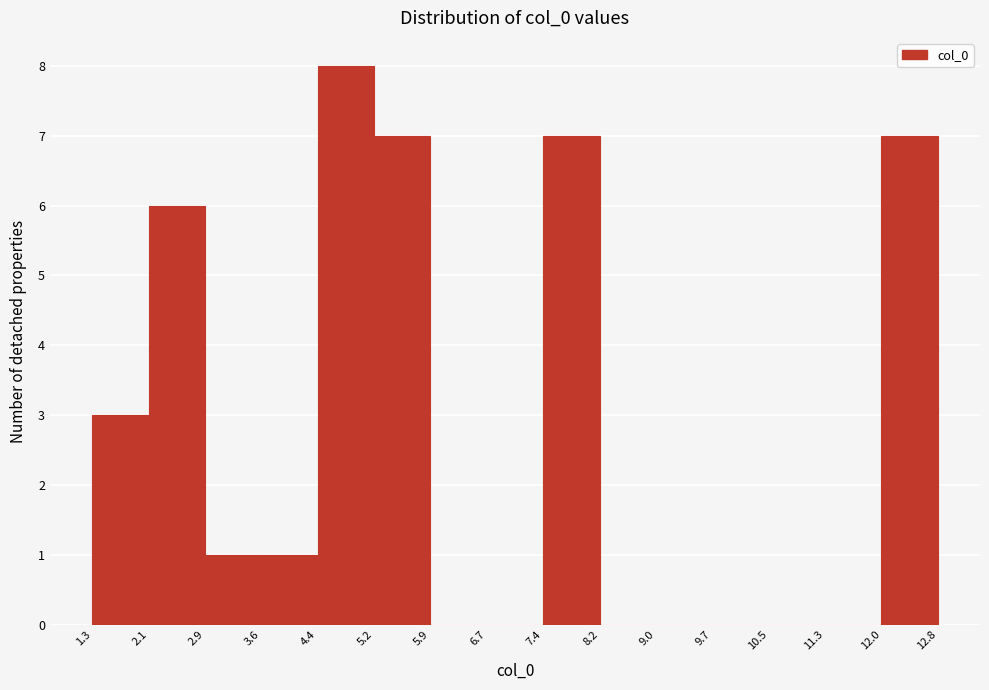

How tall is the bar that spans 12.0 to 12.8 on the x-axis? The values are not printed on the chart, so give them approximately, as read against the axis.

7